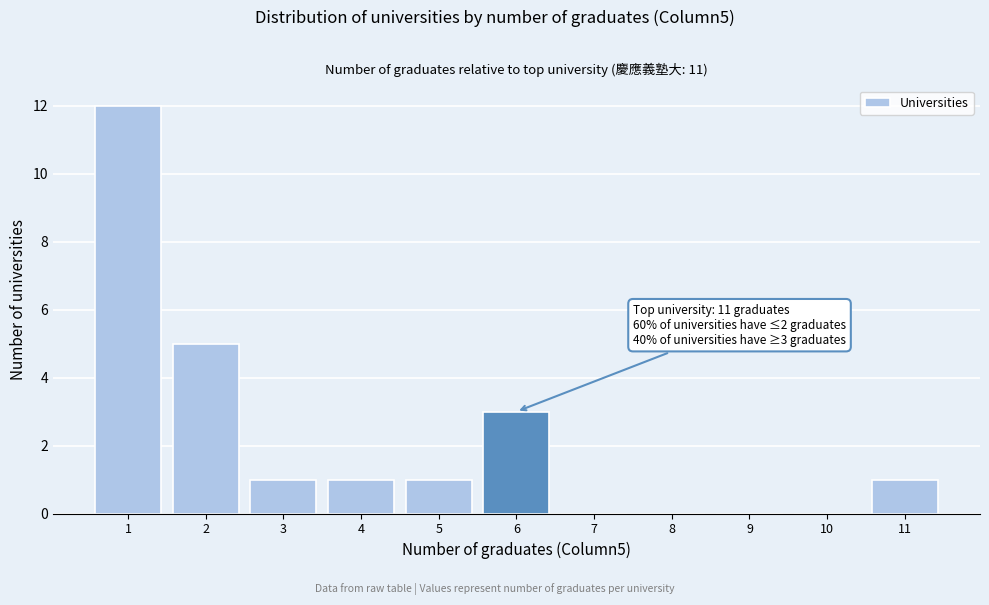

Reading left to right, what are all the values shown in this chart?

1=12	2=5	3=1	4=1	5=1	6=3	7=0	8=0	9=0	10=0	11=1